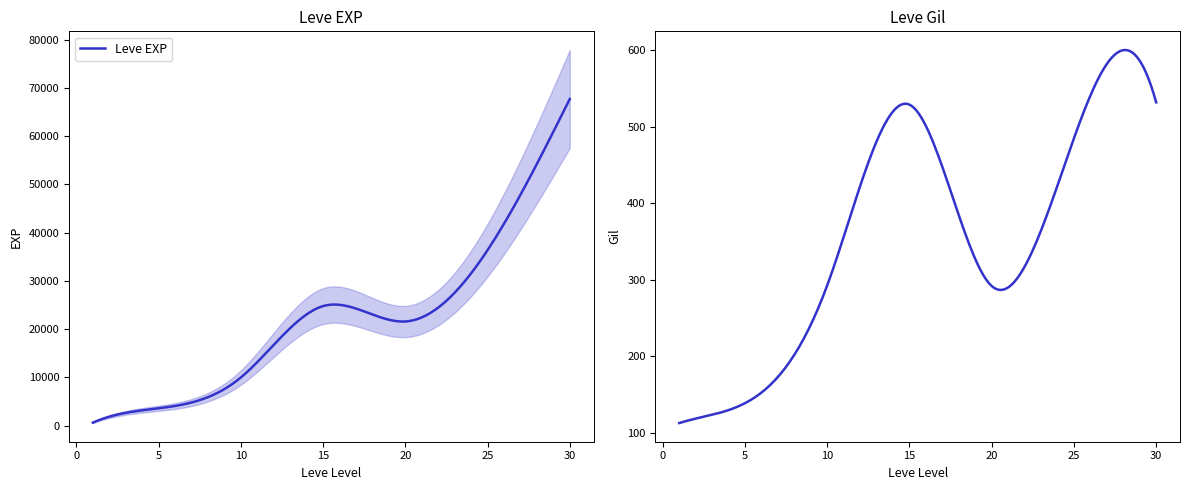

Reading right to left, list all the values displayed in this chart.

Leve EXP: 30=67730	25=36390	20=21600	15=24790	10=9990	5=3600	1=630
Leve Gil: 30=532	25=485	20=292	15=529	10=293	5=139	1=113